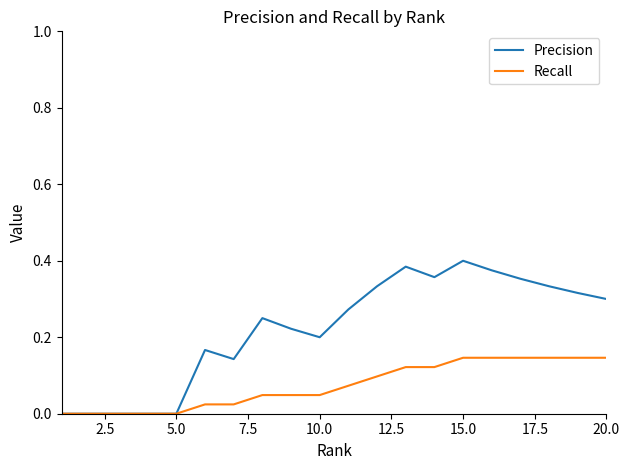

Which series has the widest spread of values?

Precision